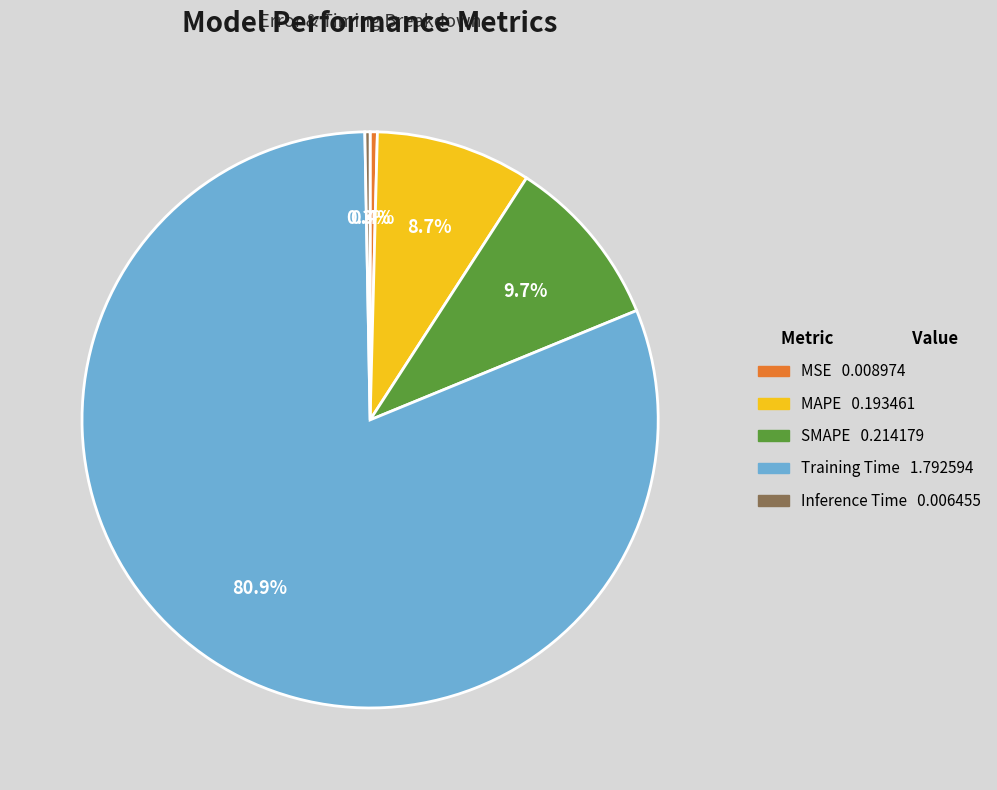

What is the majority slice?

Training Time